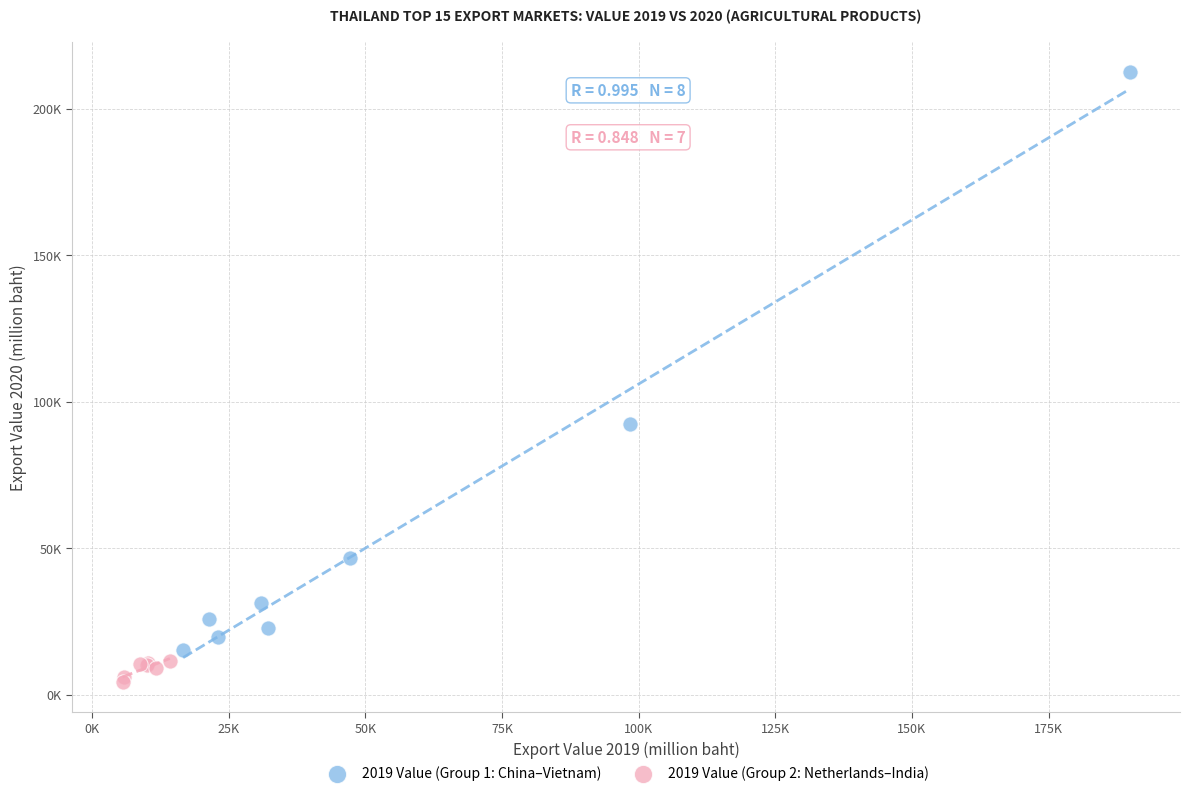

What are all the series names shown in the legend?

2019 Value (Group 1: China–Vietnam), 2019 Value (Group 2: Netherlands–India)